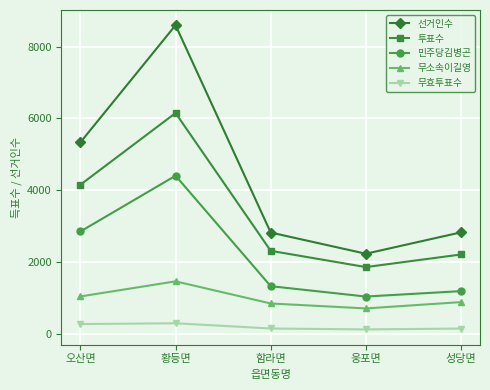

What is the value of the 민주당김병곤 point at the 3rd from the left?

1323